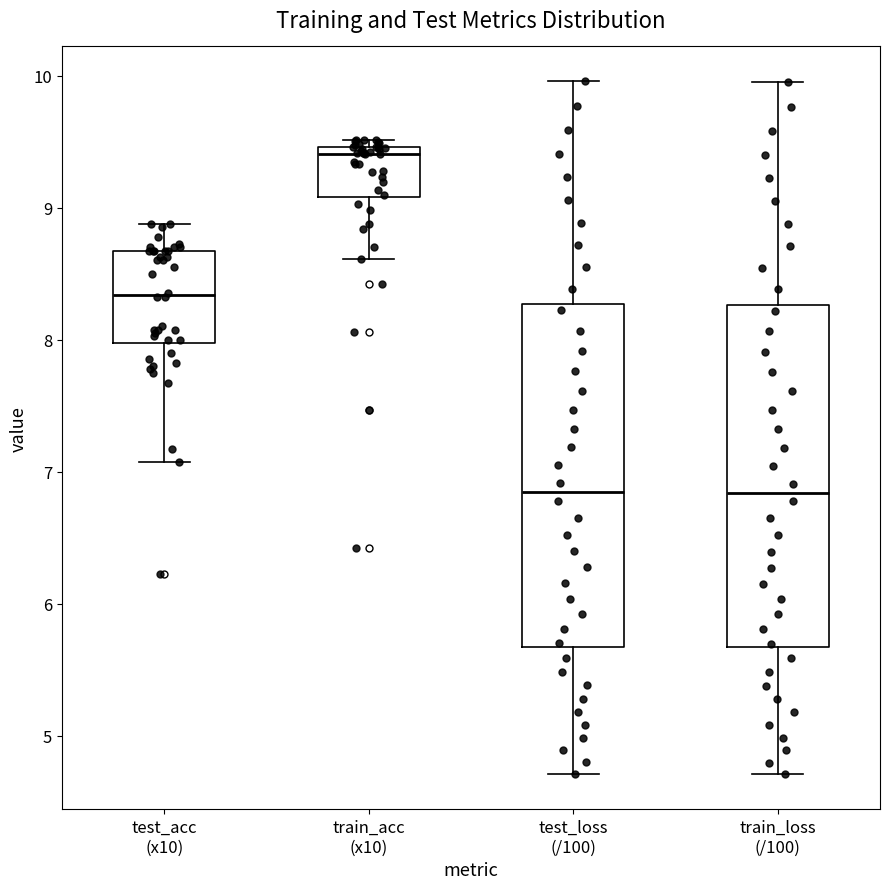

Where is the upper edge of the box for train_loss (/100) on the y-axis? The values are not printed on the chart, so give them approximately, as read against the axis.

8.3